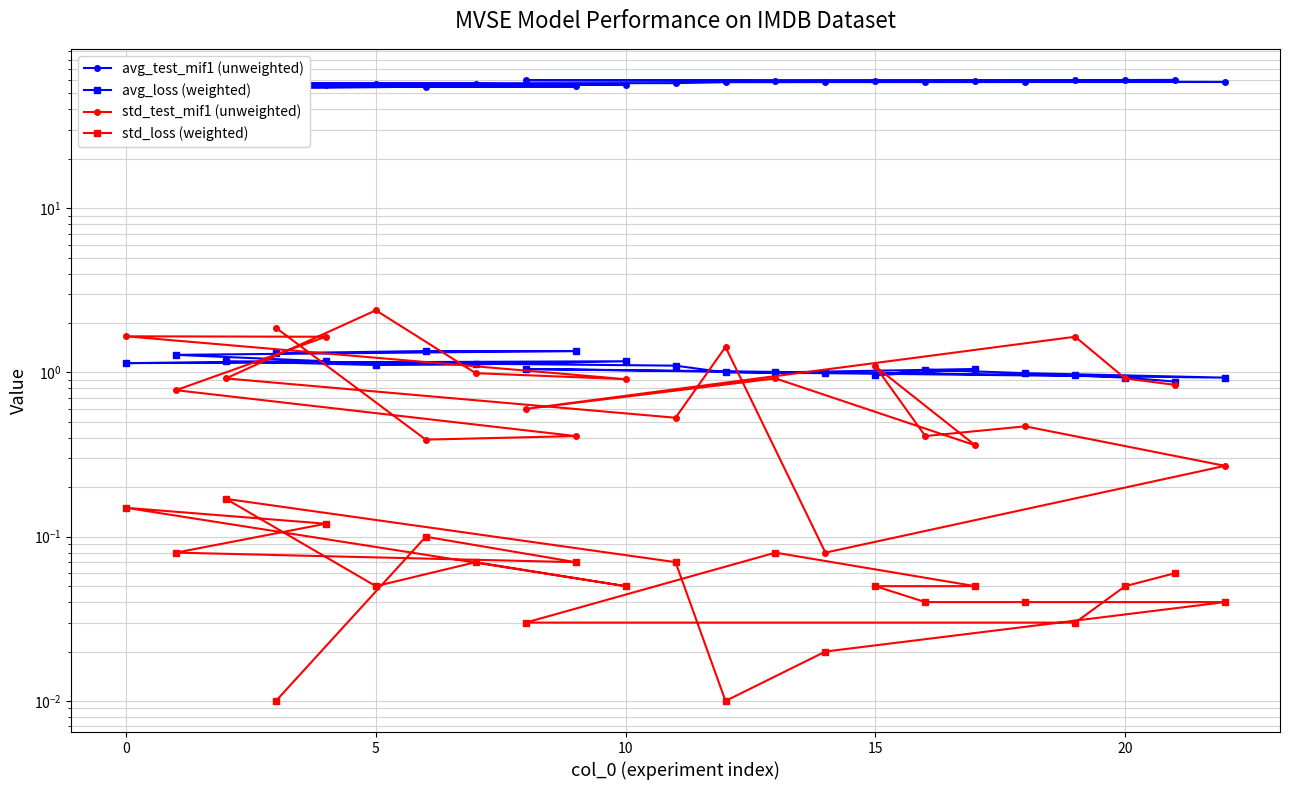

True or false: avg_test_mif1 (unweighted) has a value of 29.7 at 0.

False